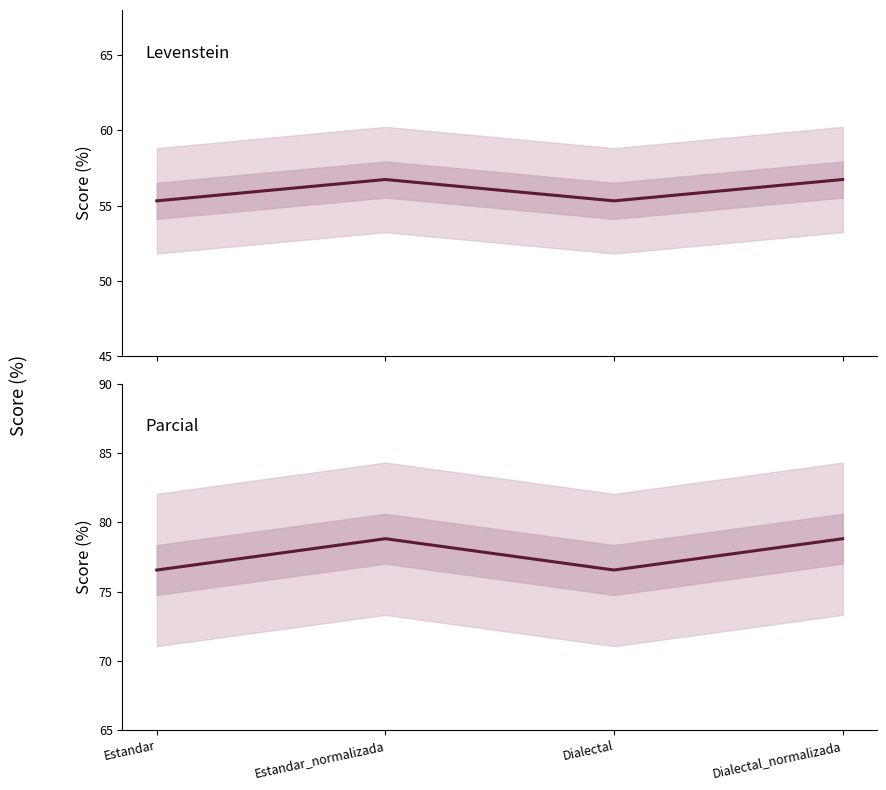

Is this an area chart (filled region under the line)?

No